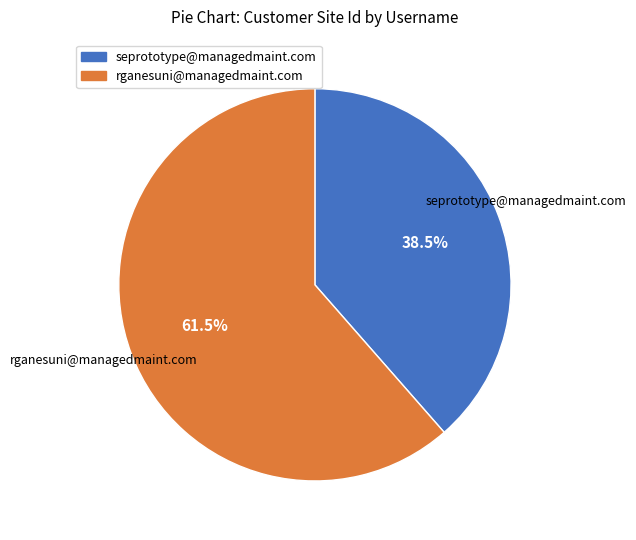

What percentage is NOT represented by rganesuni@managedmaint.com?

38.5%